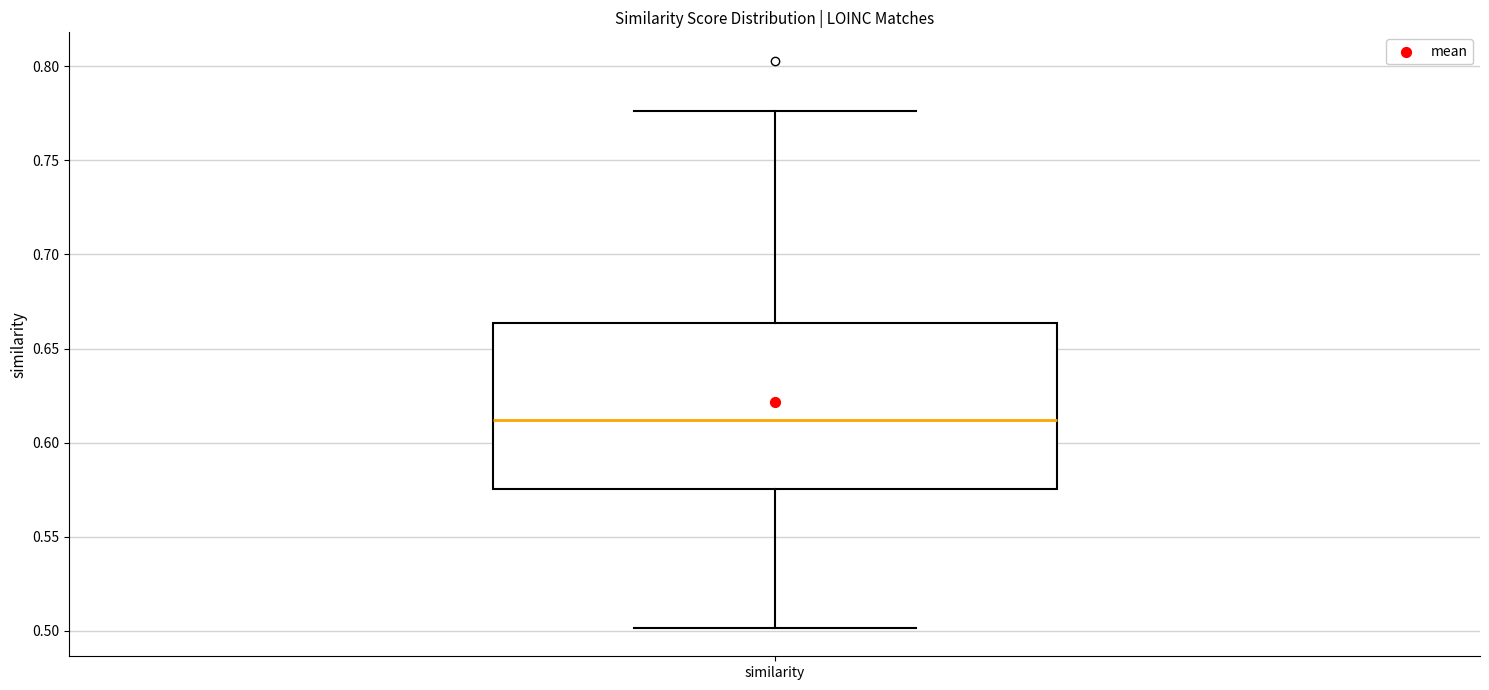

Read this box plot against the y-axis: the position of the median line, the range covered by the box, and the ends of both whiskers. The values are not printed on the chart, so give them approximately, as read against the axis.

median 0.610, box 0.575 to 0.665, whiskers 0.500 to 0.775